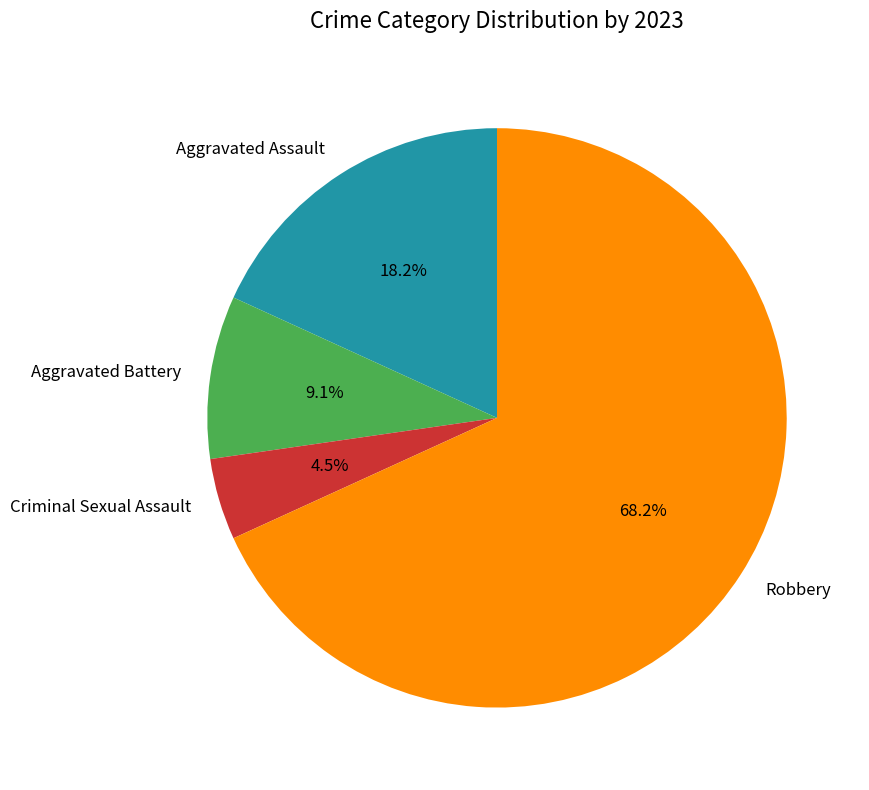

True or false: Criminal Sexual Assault accounts for 12% of the total.

False